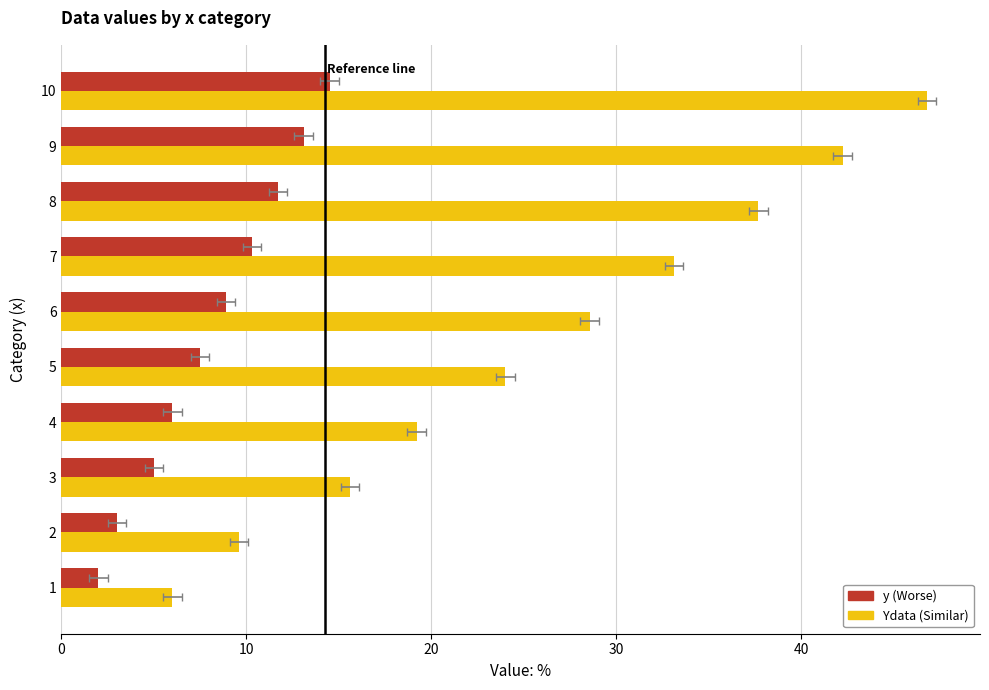

List the series in order of their overall mean, highest first.

Ydata, y